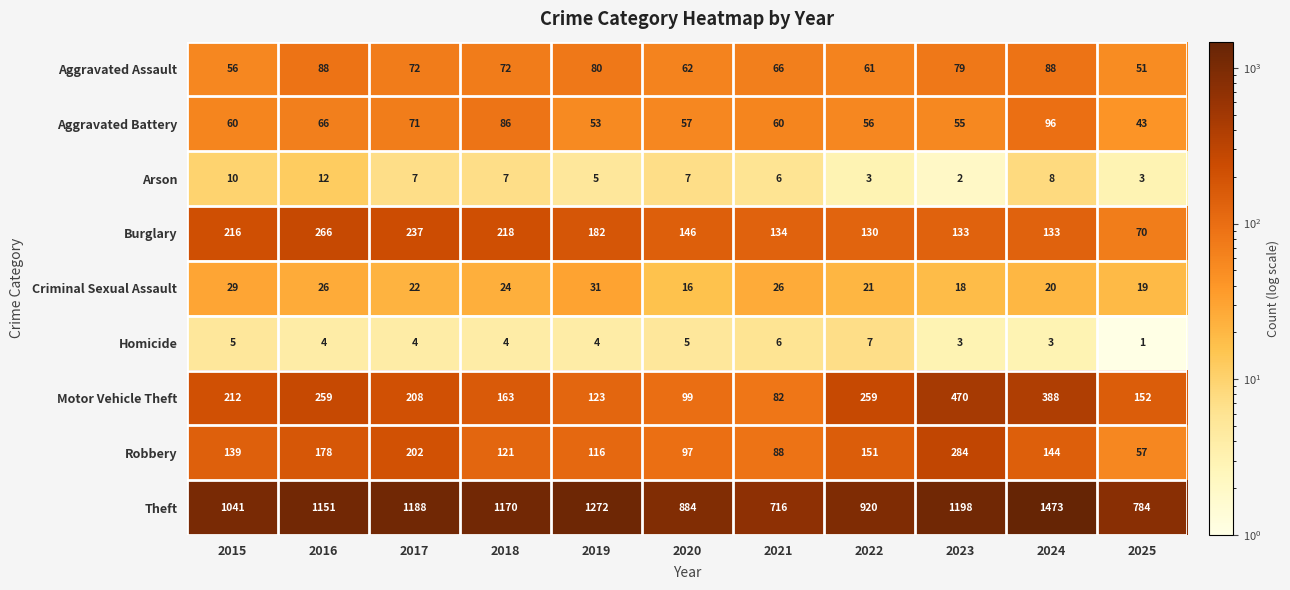

The Robbery series shows 174 at 2020. True or false?

False